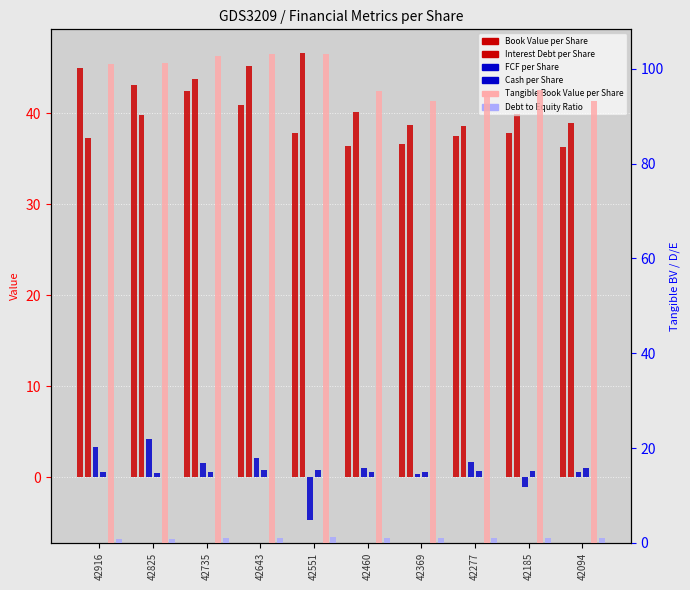

Which category has the lowest value across all series?

42551